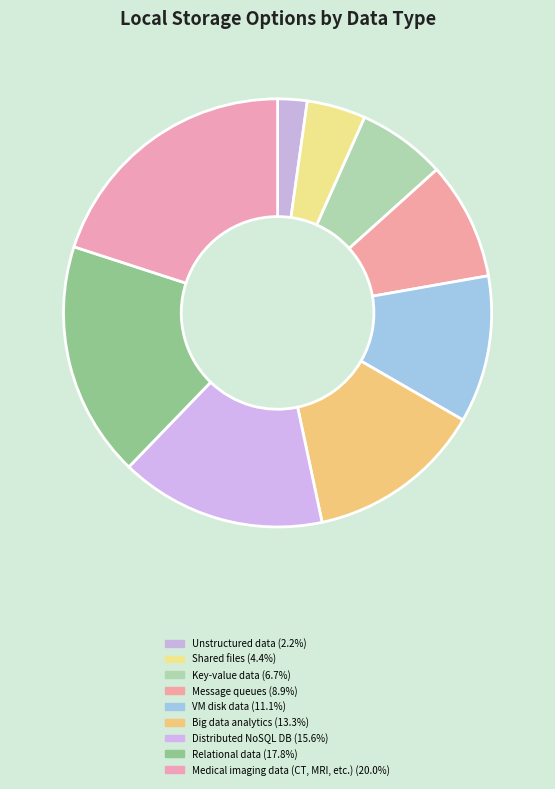

Which category has the smallest portion of the pie?

Unstructured data